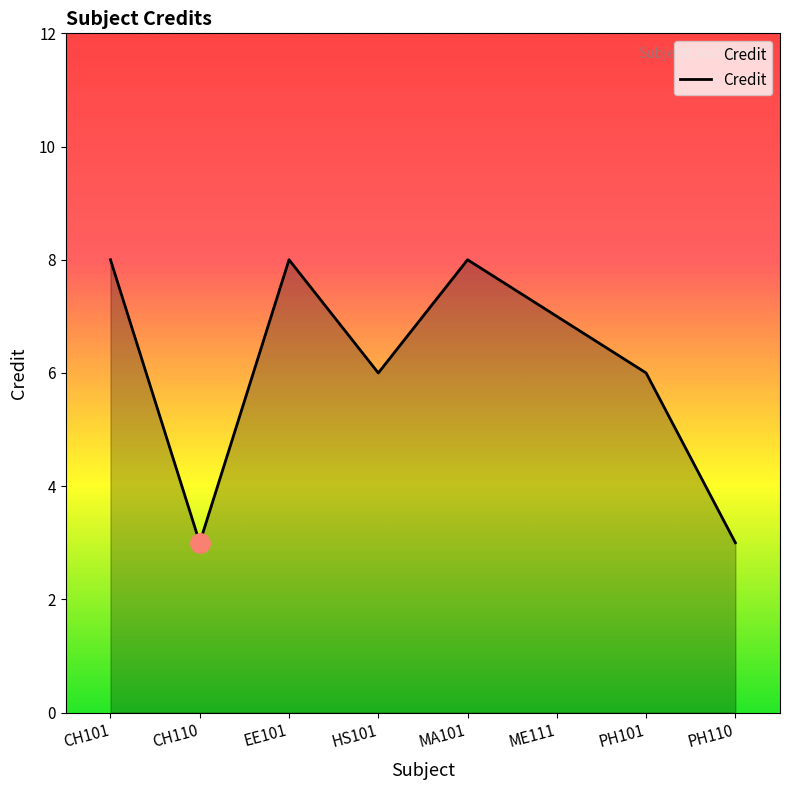

Count the number of data series in this chart.

1